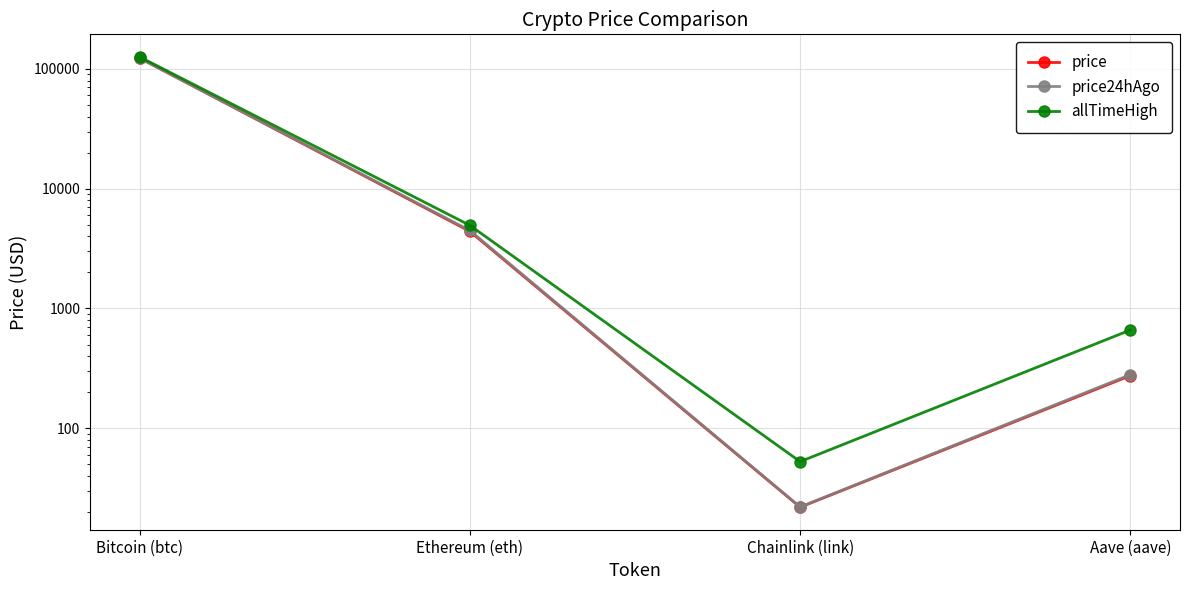

Is it true that allTimeHigh equals 126080.0 at Bitcoin (btc)?

True